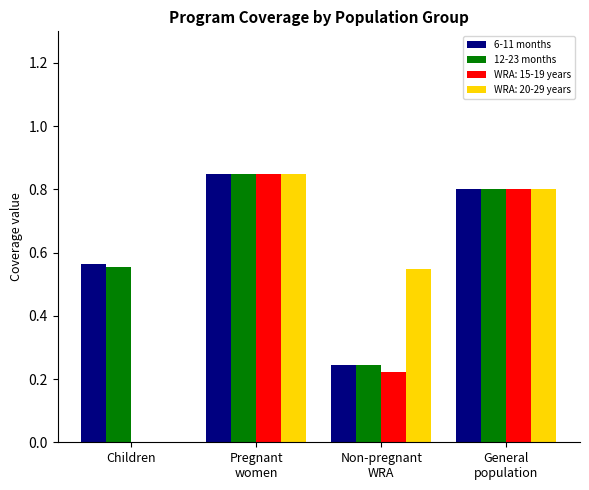

True or false: WRA: 15-19 years has a value of -0.3 at Children.

False